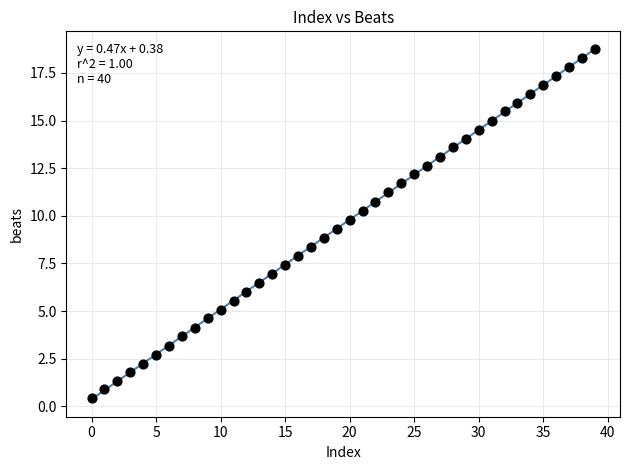

What is the range of Y values (max minus min)?

18.3